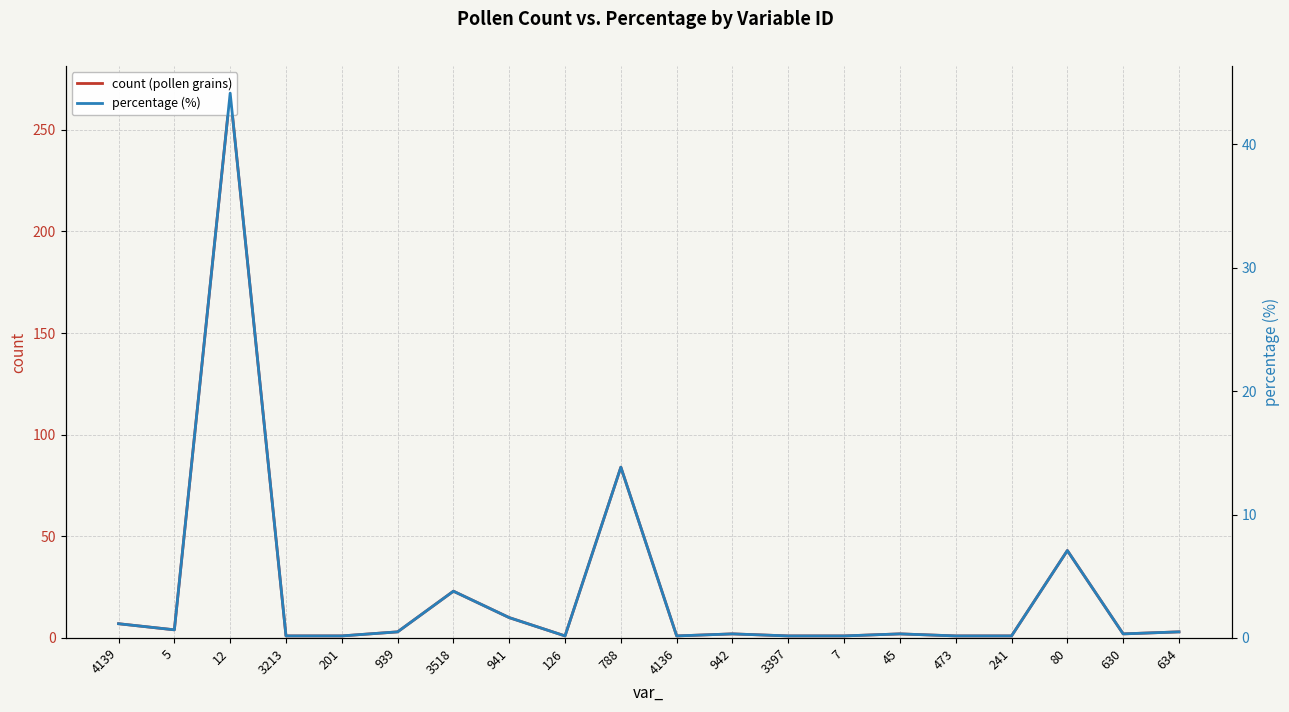

What is the approximate value of count (pollen grains) at 241?

1.0